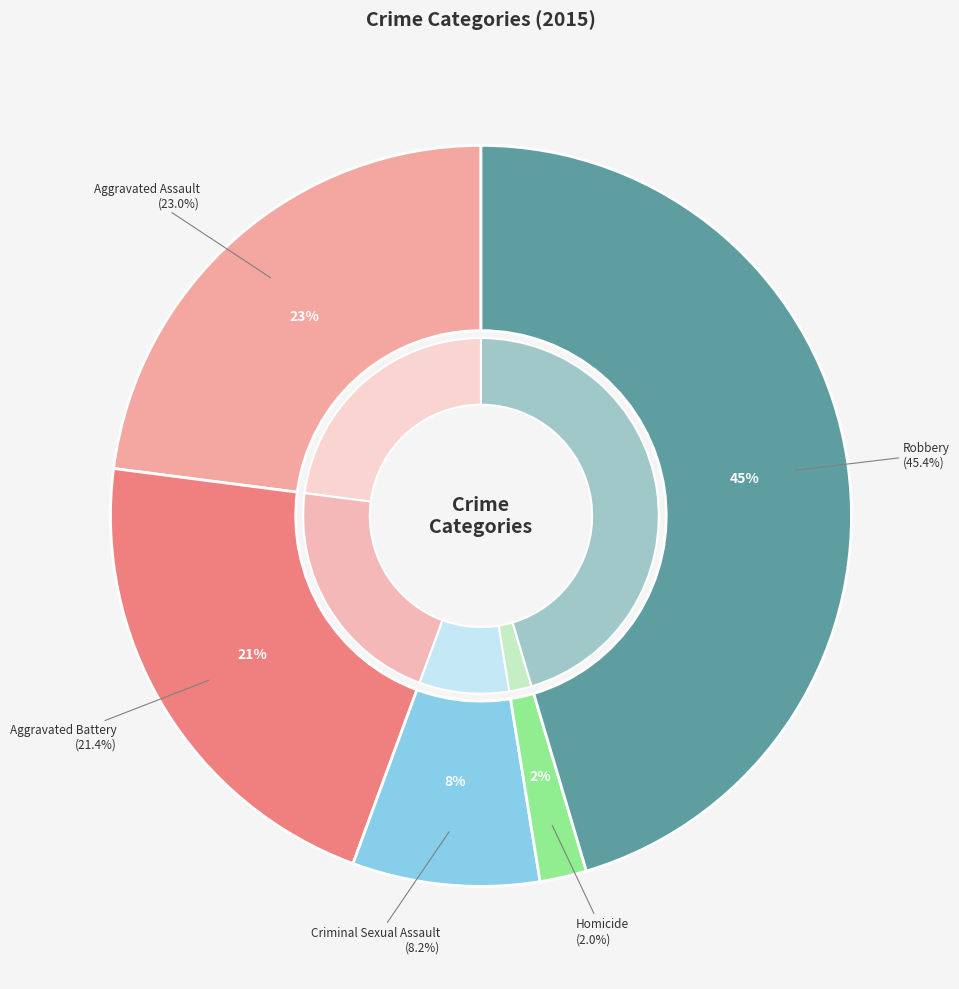

Does Robbery represent more than half of the total?

No